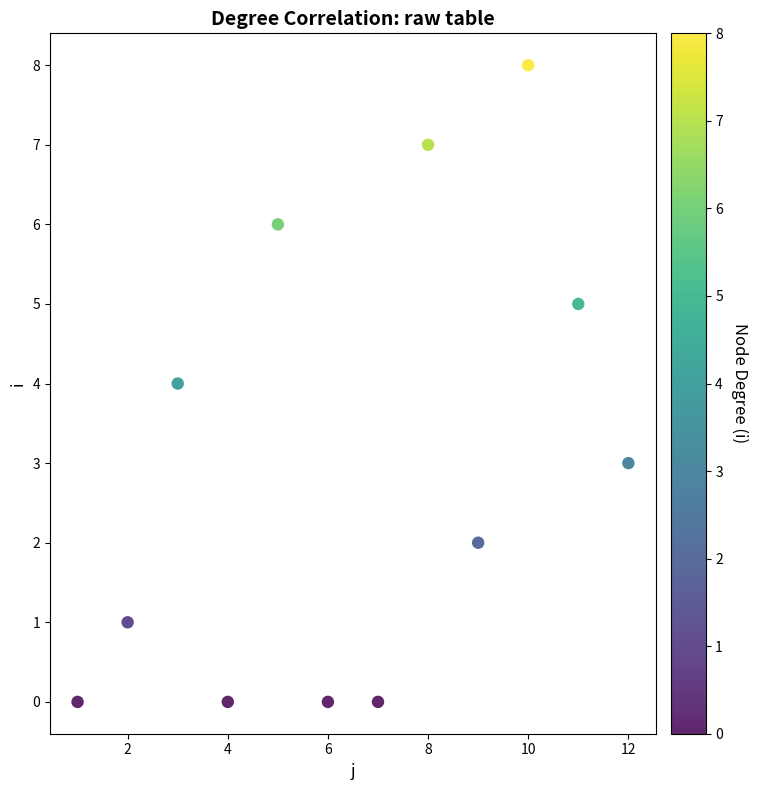

What is the average X value?

6